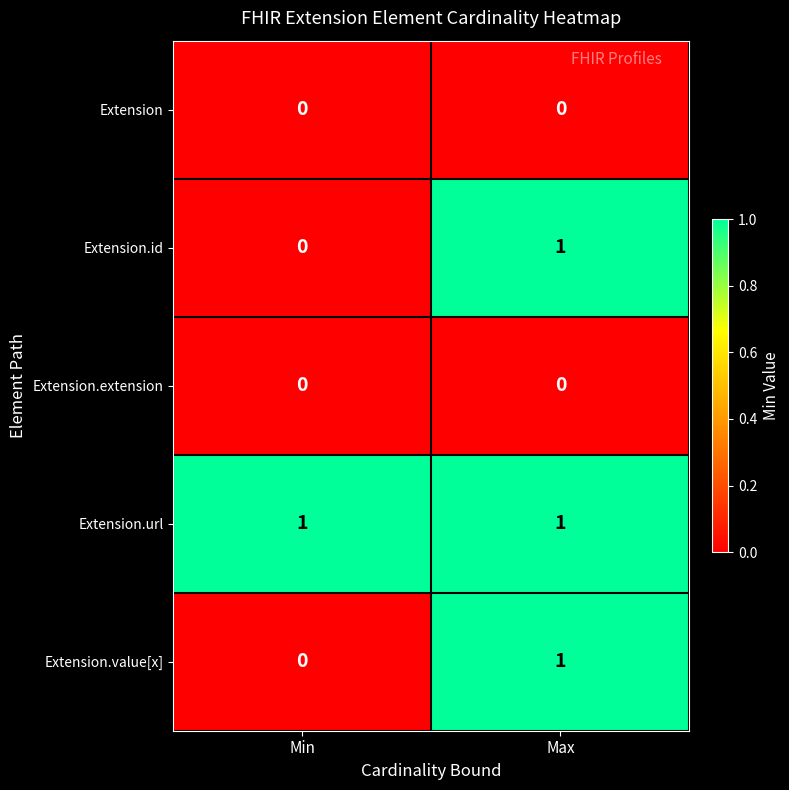

At which category is the sum across all series the highest?

Max